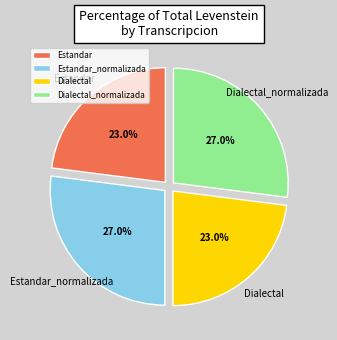

Does any single category account for the majority?

No